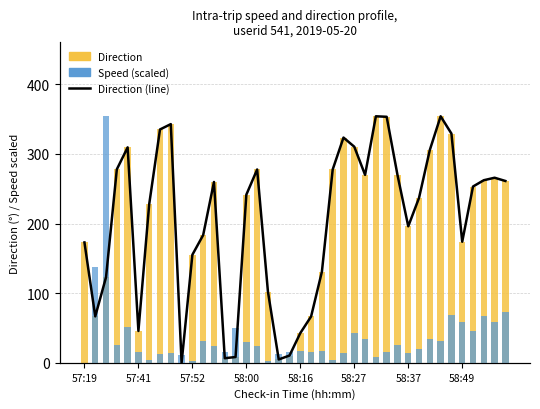

What are all the series names shown in the legend?

direction, speed, direction (line)